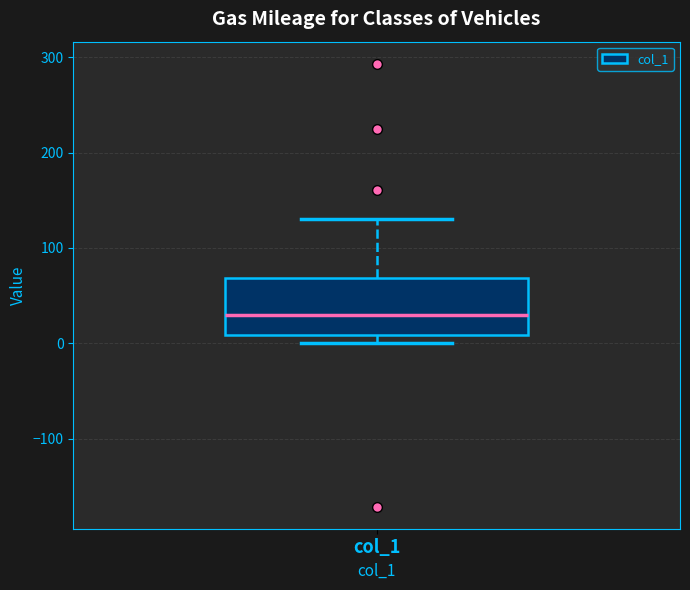

Read this box plot against the y-axis: the position of the median line, the range covered by the box, and the ends of both whiskers. The values are not printed on the chart, so give them approximately, as read against the axis.

median 30, box 10 to 70, whiskers 0 to 130